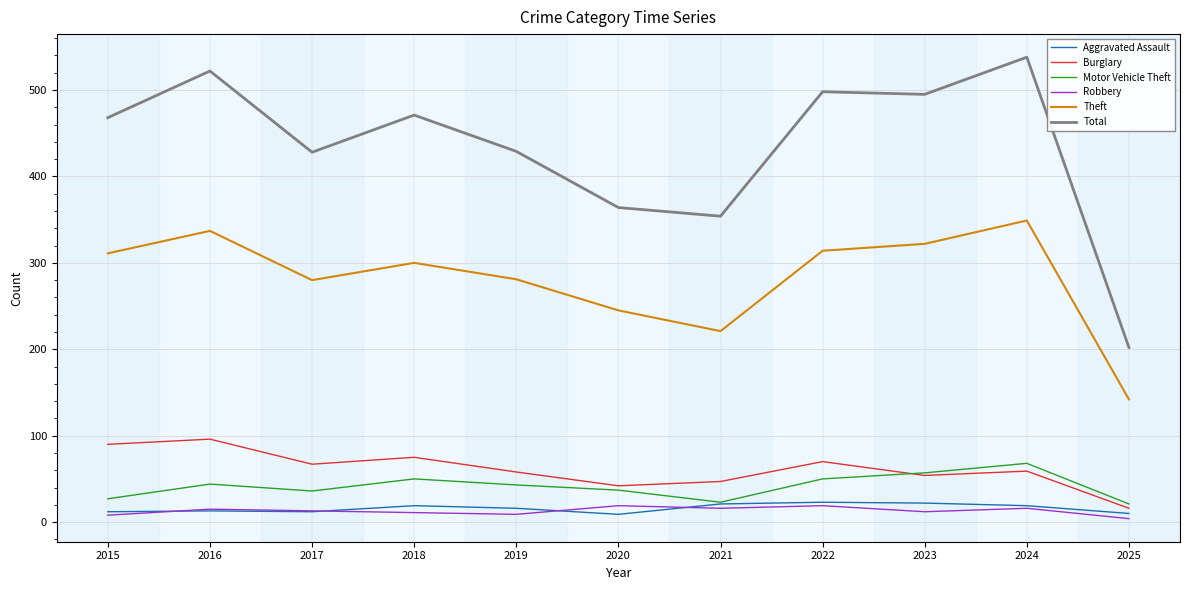

True or false: Theft and Robbery cross at least once.

False